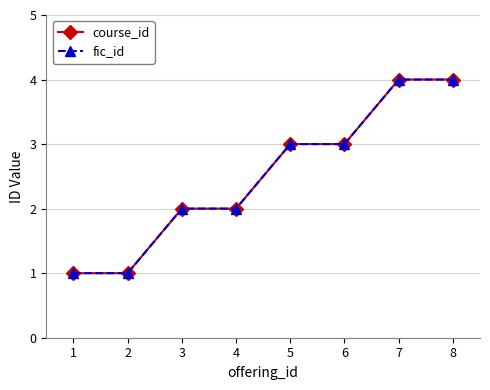

Is this an area chart (filled region under the line)?

No